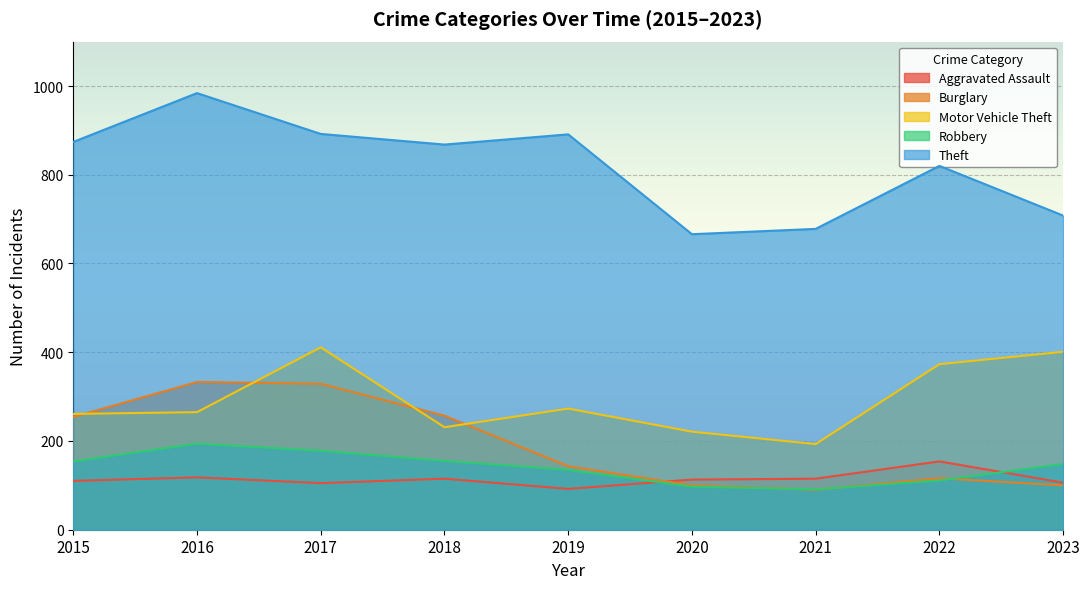

What value does the Theft series have at 2016, to the nearest 5?

985